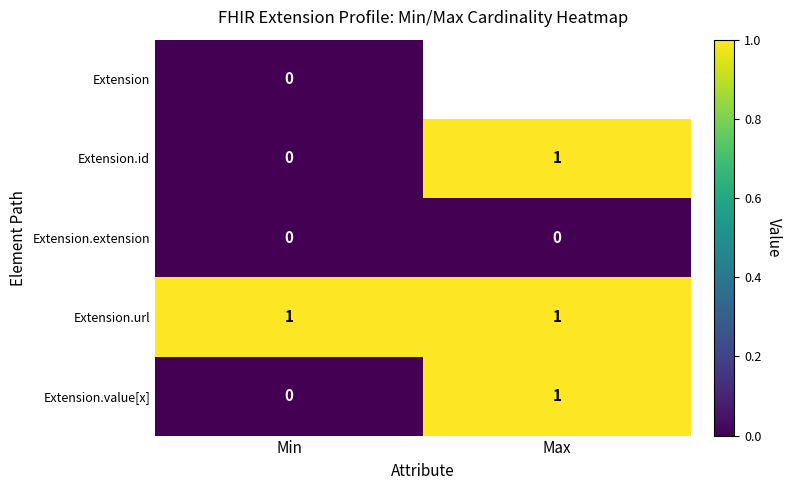

Which has a higher value, Min or Max?

Max